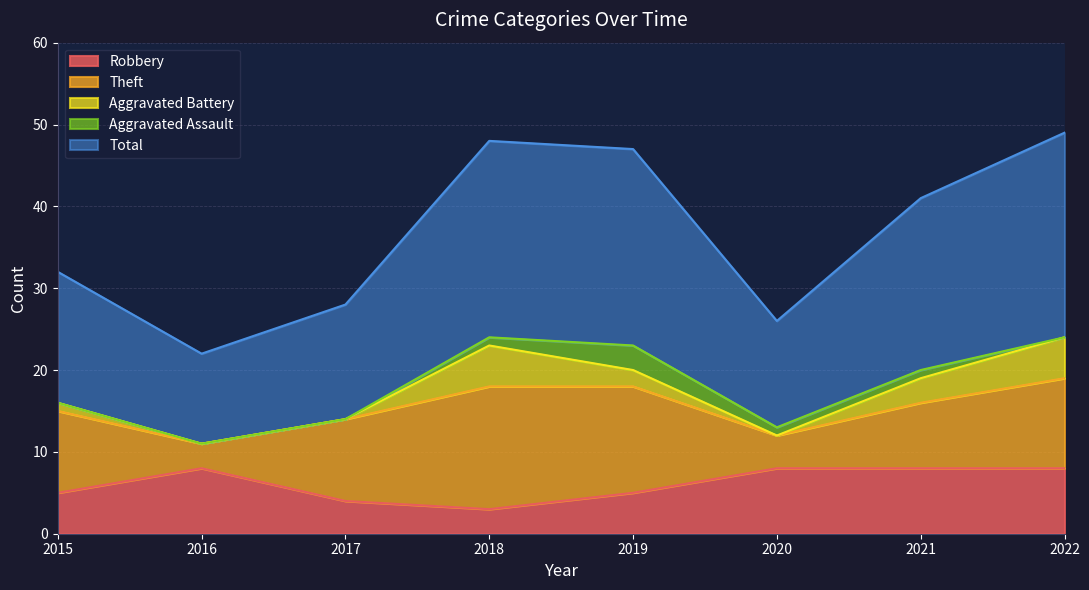

The value of Theft at 2019 is 20. True or false?

False